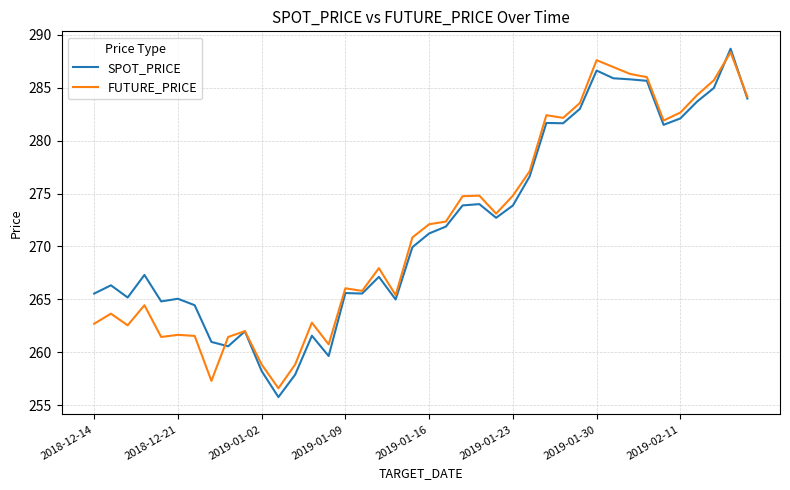

True or false: FUTURE_PRICE and SPOT_PRICE cross at least once.

True